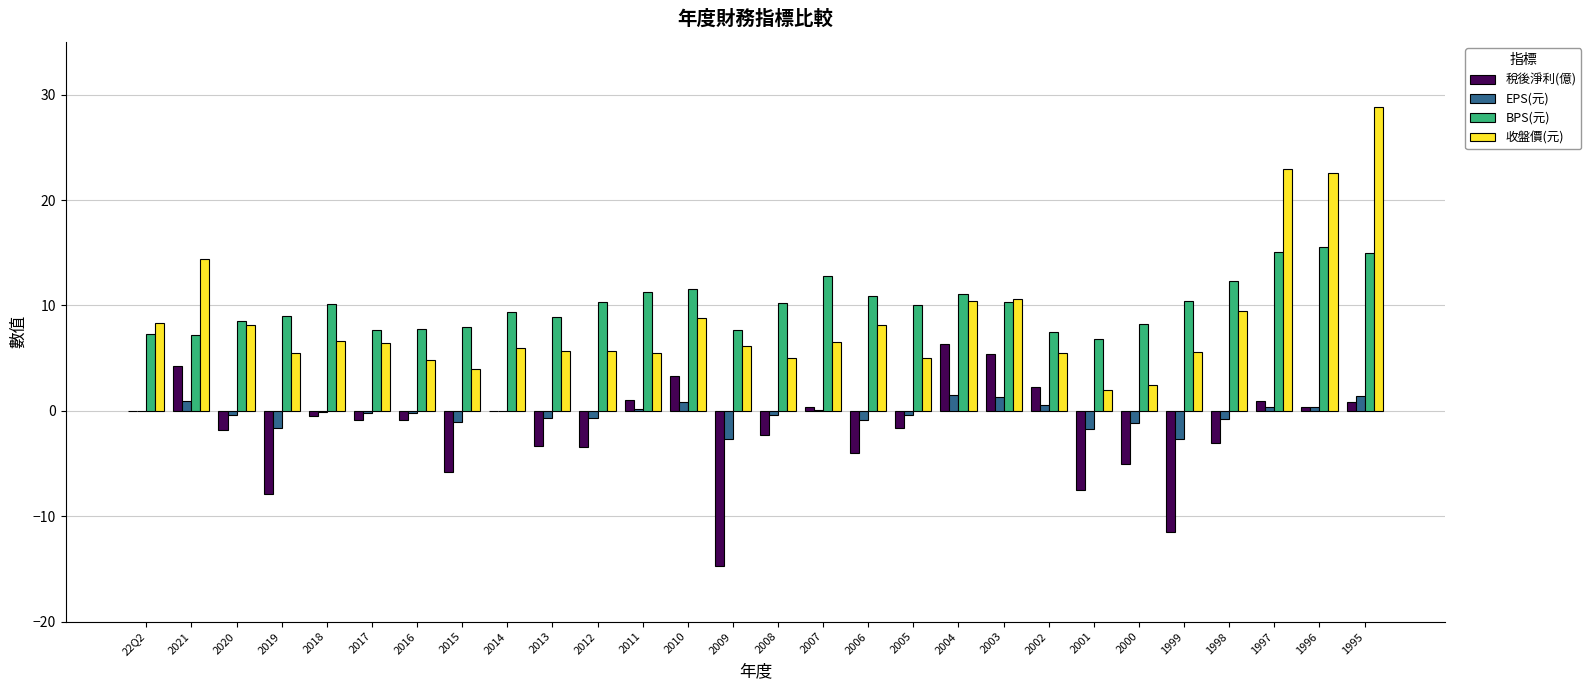

What is the maximum value shown in the chart?

28.8